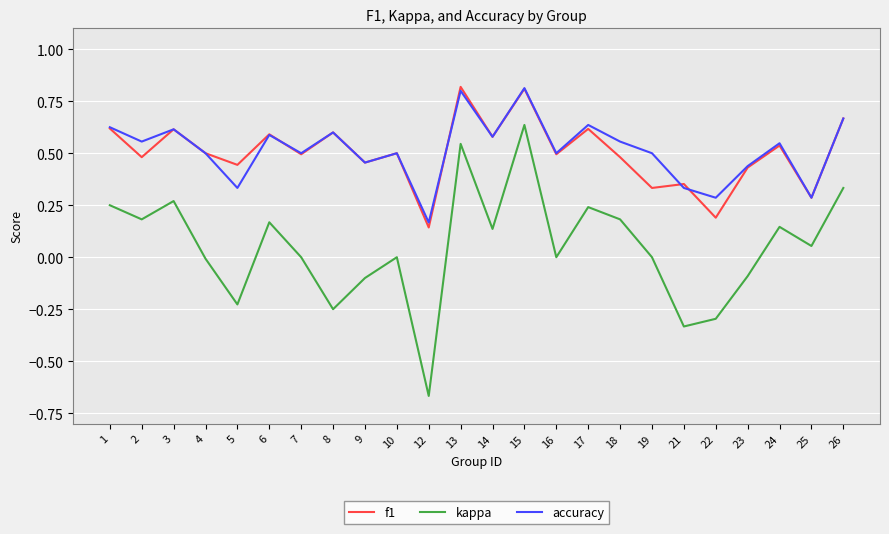

What is the maximum value shown in the chart?

0.8